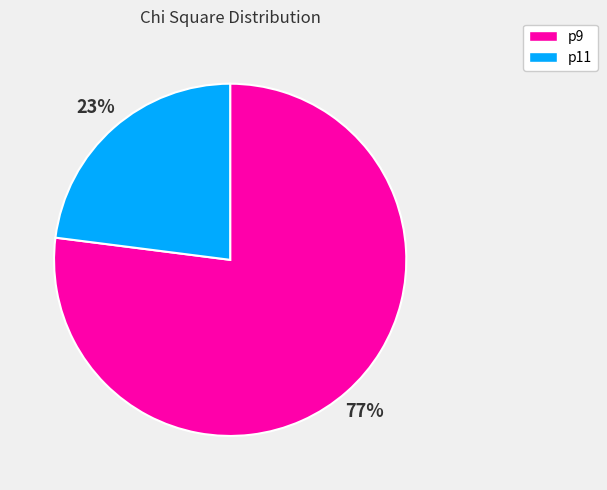

To the nearest percent, what is the difference between the largest and smallest slice percentages?

54%